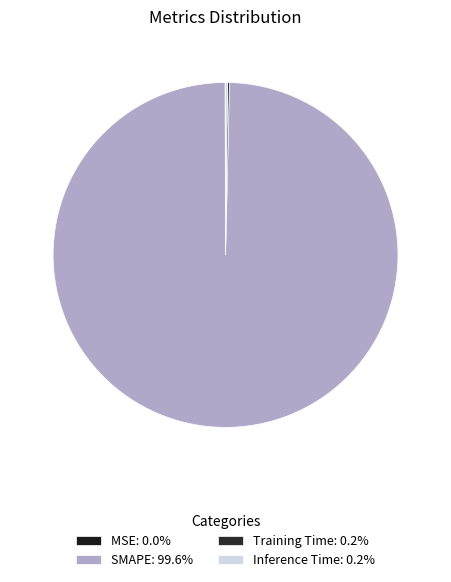

What is the change in value from SMAPE to Inference Time?

-199.6